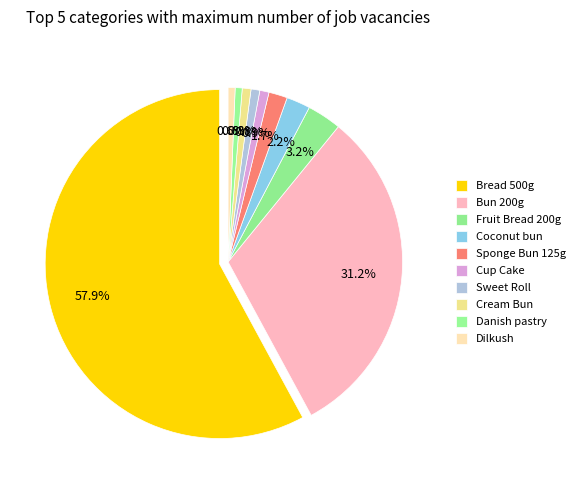

What is the total percentage of Dilkush and Sweet Roll?

1.5%